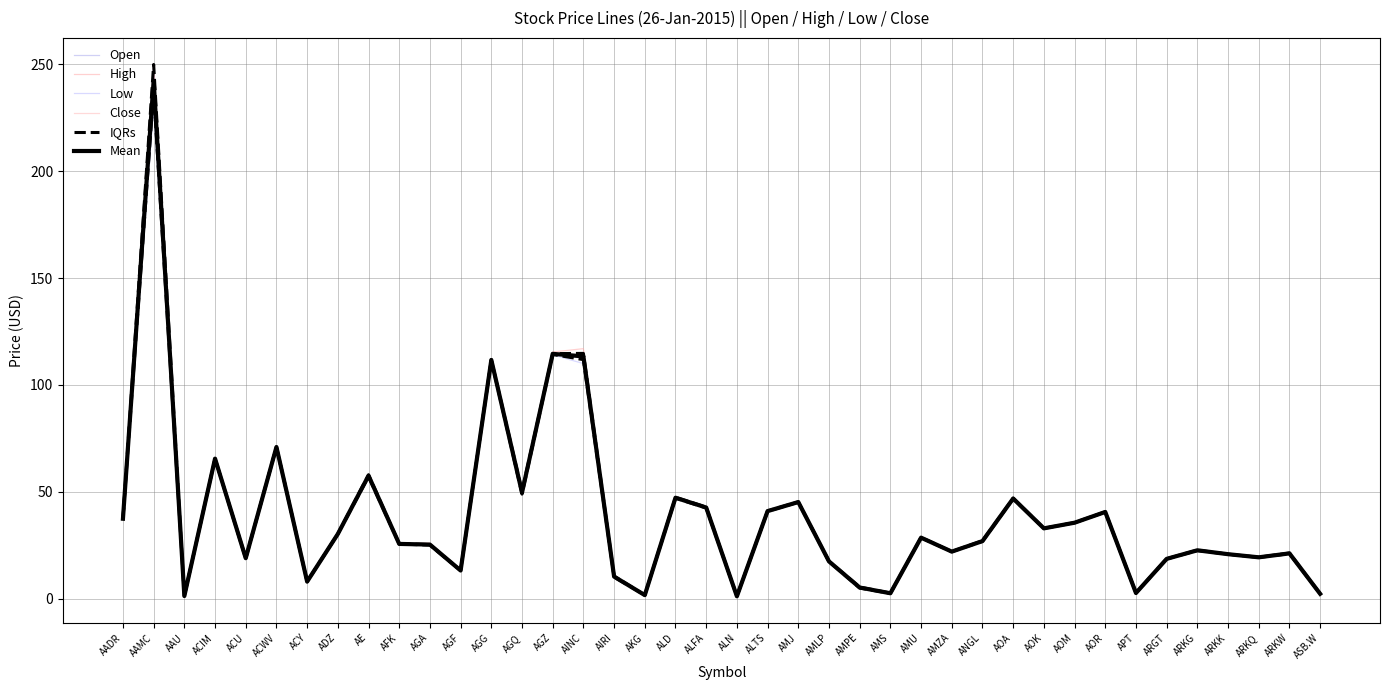

True or false: Open has more than 2 points higher than both neighbors.

True